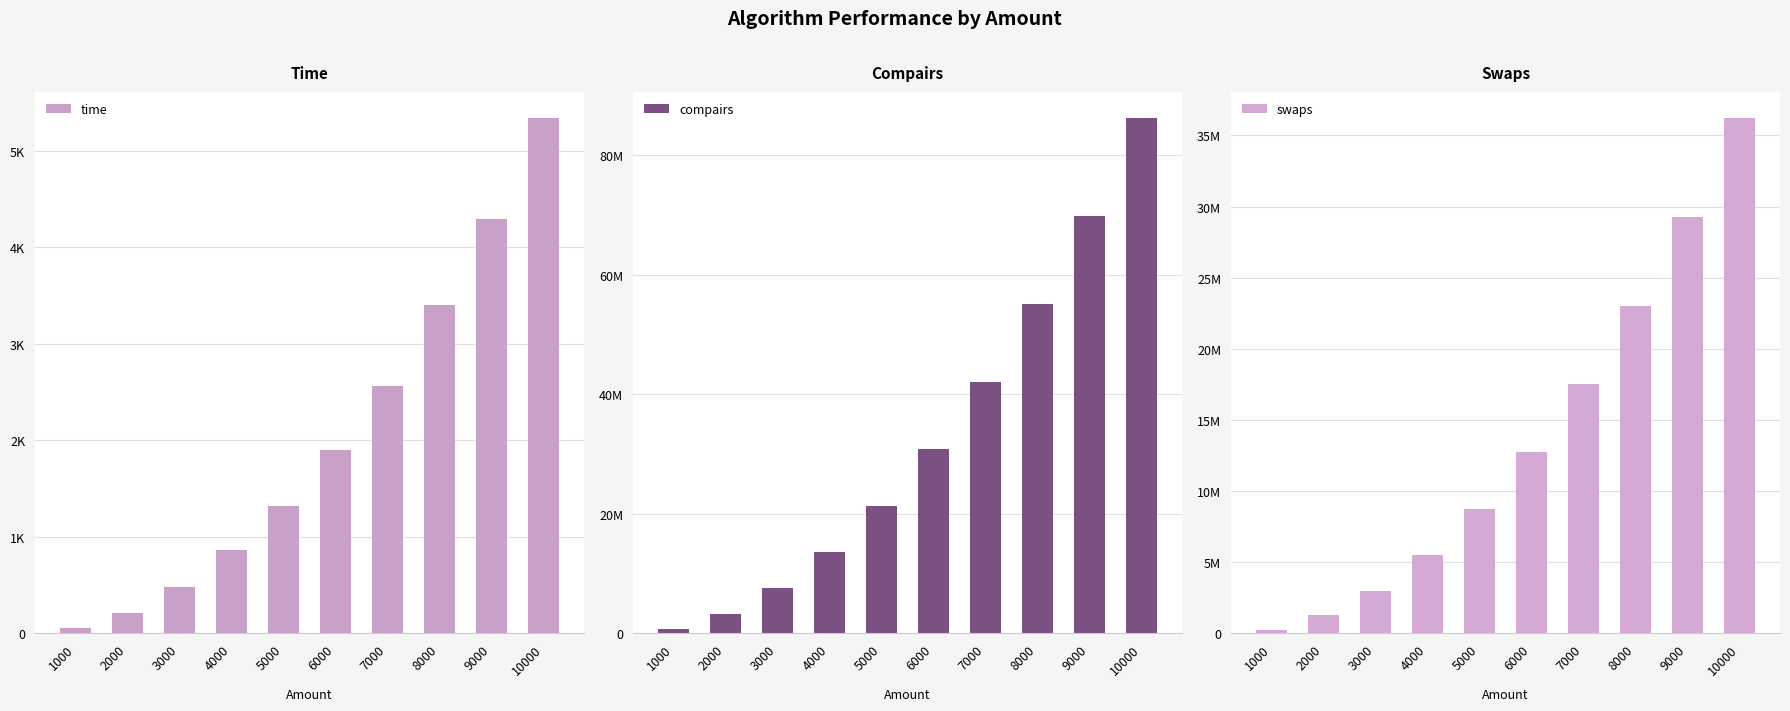

Reading left to right, list all the values displayed in this chart.

time: 1000=59.1	2000=214.4	3000=474.2	4000=859.4	5000=1317.2	6000=1893.8	7000=2561.7	8000=3401.1	9000=4294.6	10000=5340.3
compairs: 1000=752499.0	2000=3254997.0	3000=7510499.0	4000=13514247.0	5000=21269247.0	6000=30772499.0	7000=42029499.0	8000=55035747.0	9000=69790499.0	10000=86295249.0
swaps: 1000=250000.0	2000=1249000.0	3000=3000000.0	4000=5499000.0	5000=8749000.0	6000=12750000.0	7000=17500000.0	8000=22999000.0	9000=29250000.0	10000=36250000.0